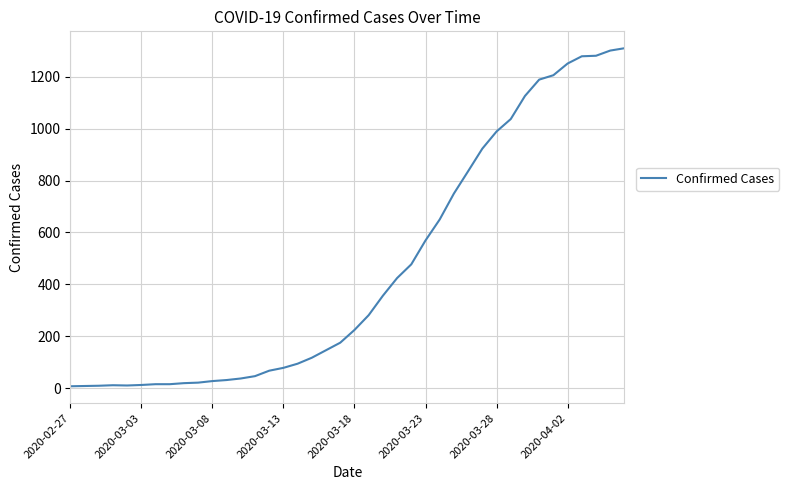

What is the difference between the maximum and minimum values?

1303